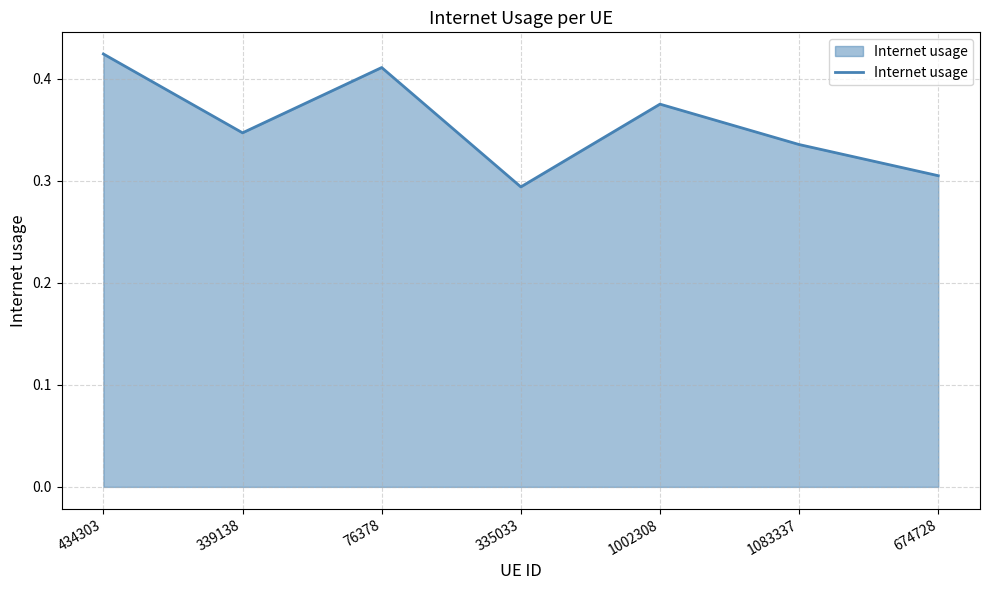

Which label corresponds to the smallest value in the chart?

335033